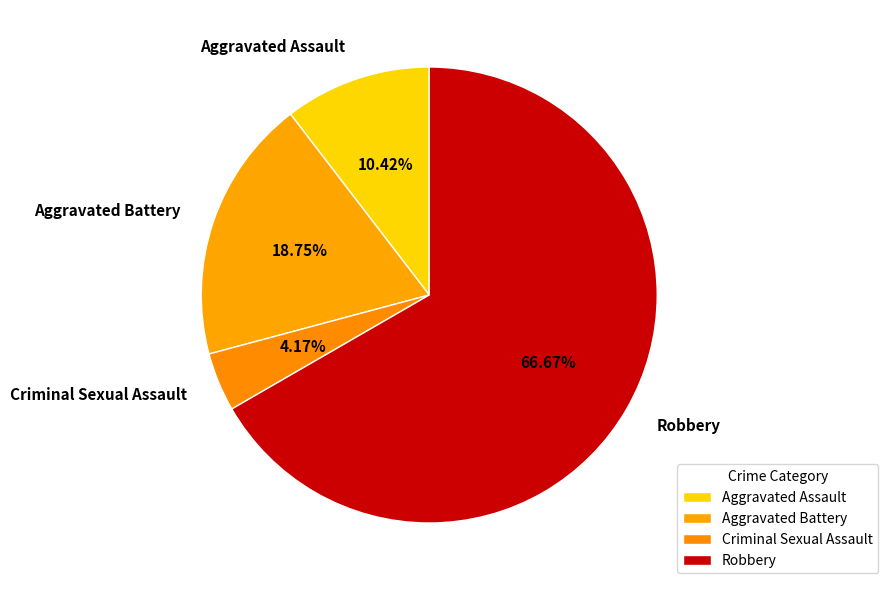

Combined, do Aggravated Assault and Robbery account for over 50%?

Yes